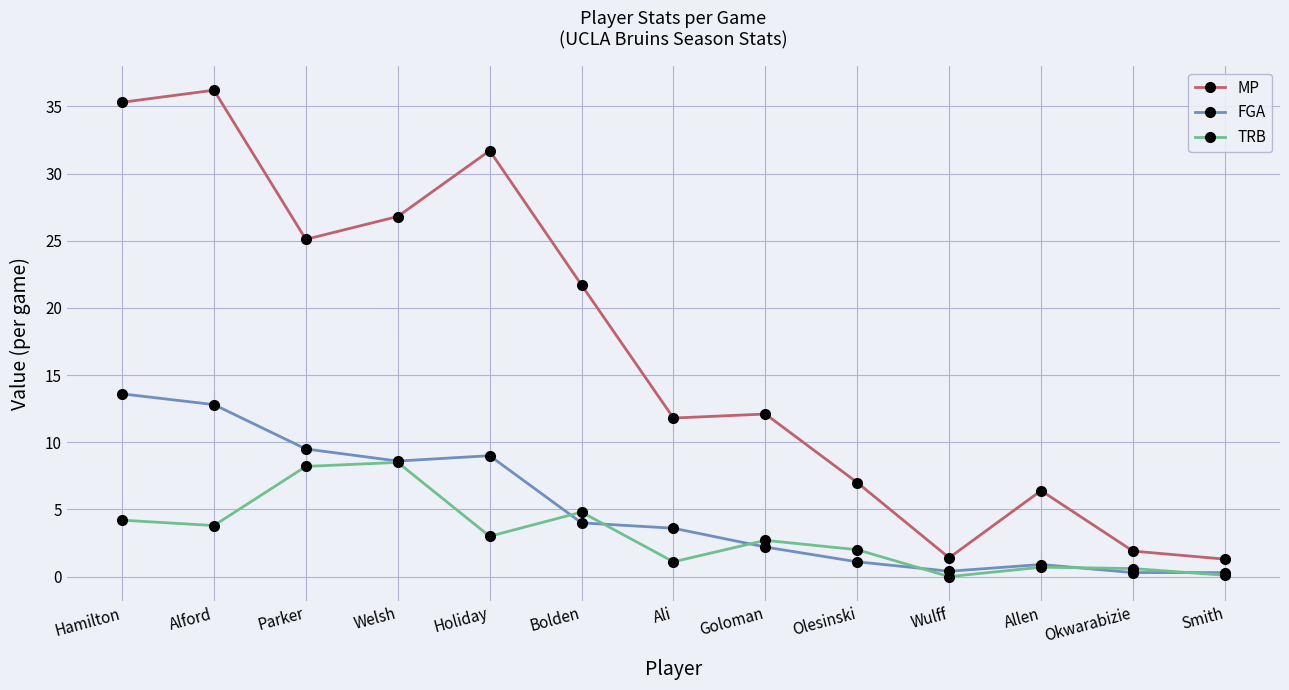

What is the average value of the TRB series?

3.1